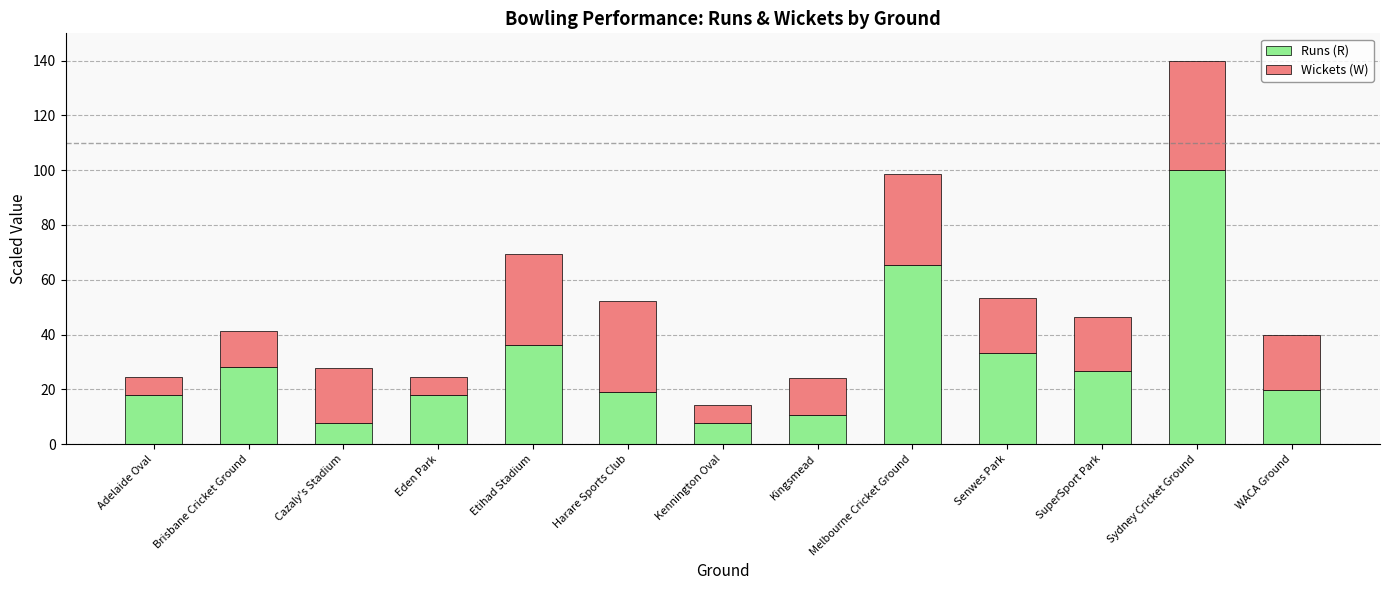

At which label does Runs (R) reach its peak?

Sydney Cricket Ground